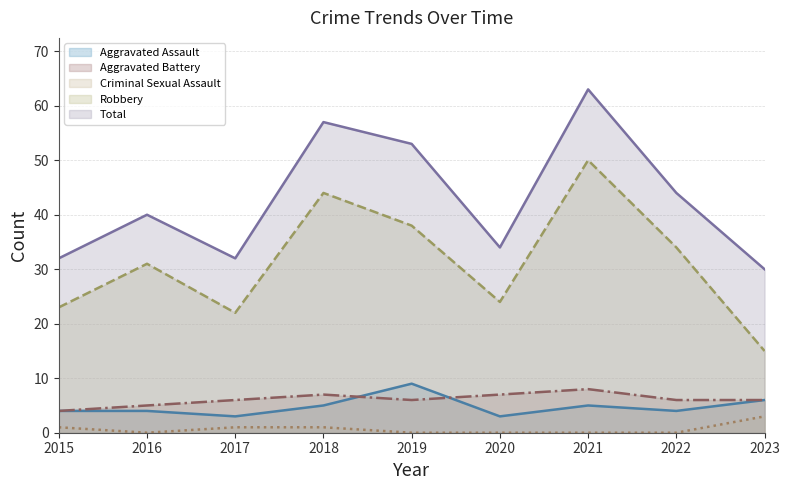

The value of Robbery at 2022 is 34. True or false?

True